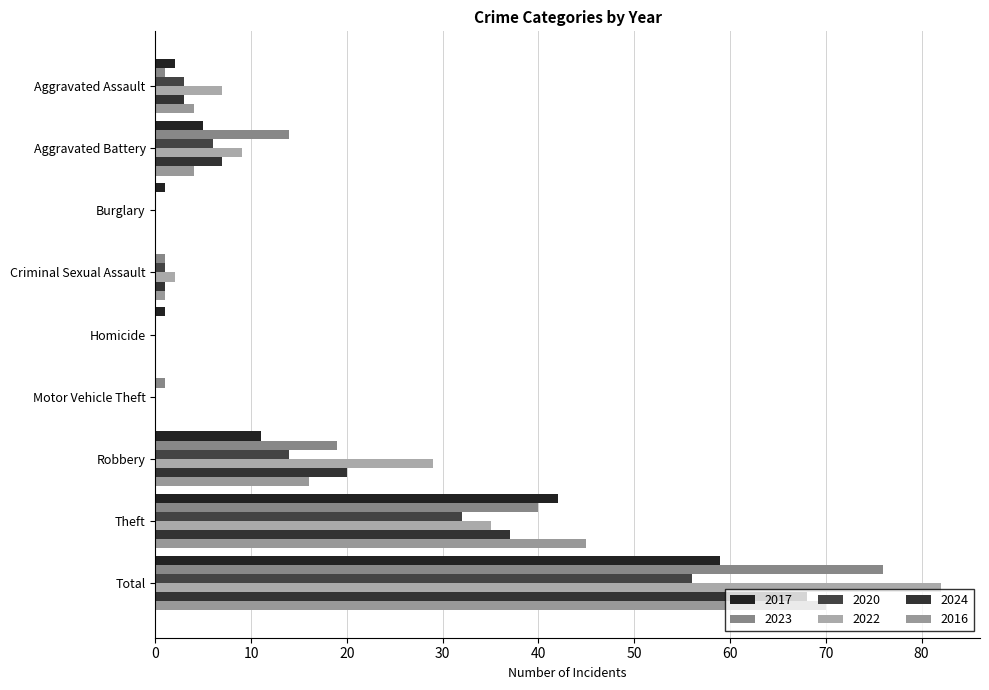

Reading right to left, extract all data points from this chart.

2017: 59	42	11	0	1	0	1	5	2
2023: 76	40	19	1	0	1	0	14	1
2020: 56	32	14	0	0	1	0	6	3
2022: 82	35	29	0	0	2	0	9	7
2024: 68	37	20	0	0	1	0	7	3
2016: 70	45	16	0	0	1	0	4	4